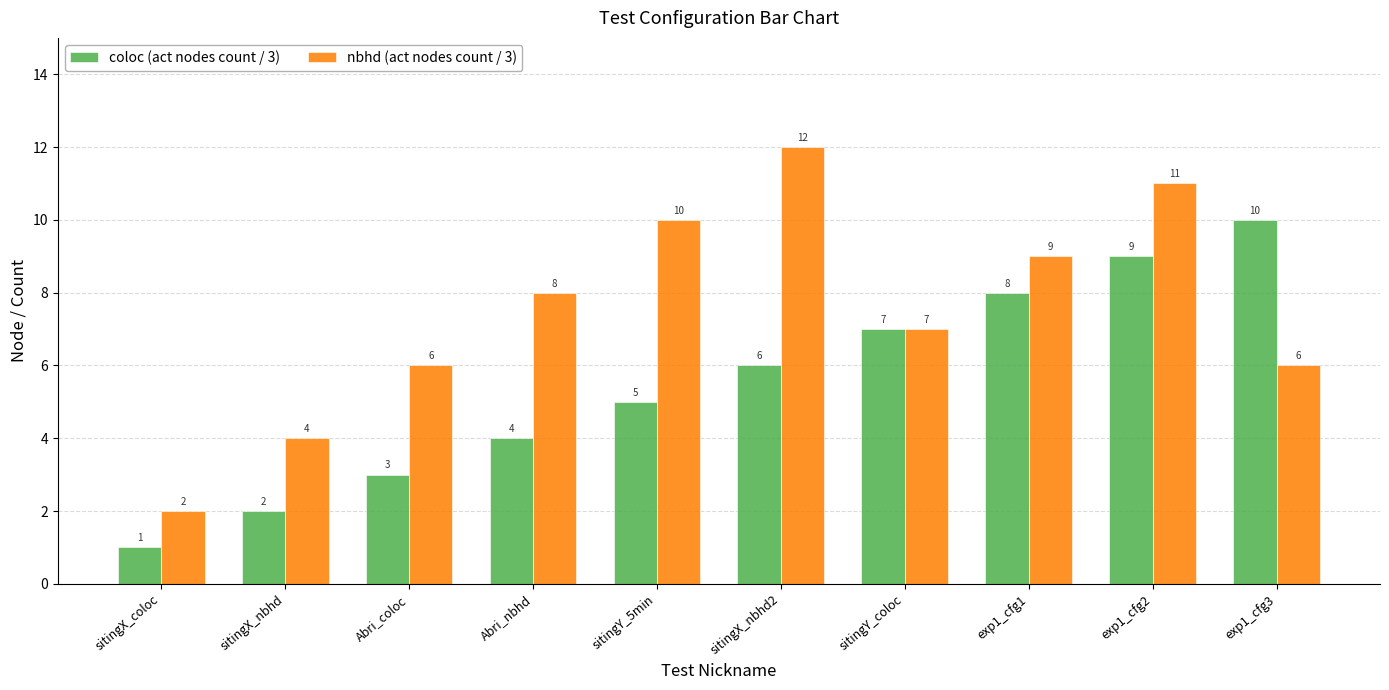

How many values in the coloc (act nodes count / 3) series are below 6?

5